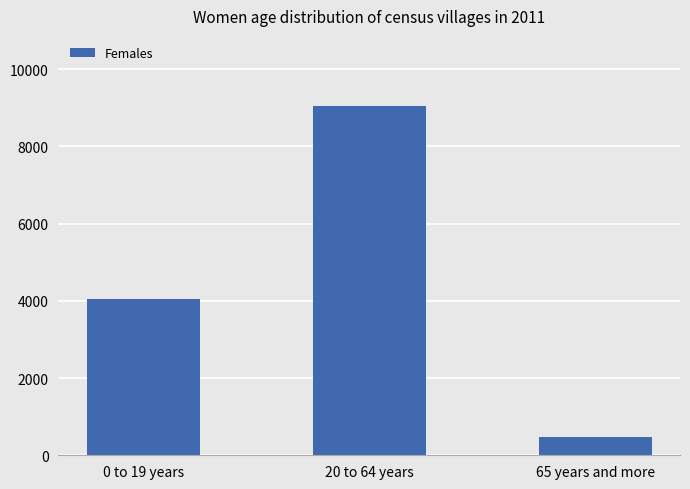

At which label is the value closest to 4757?

0 to 19 years